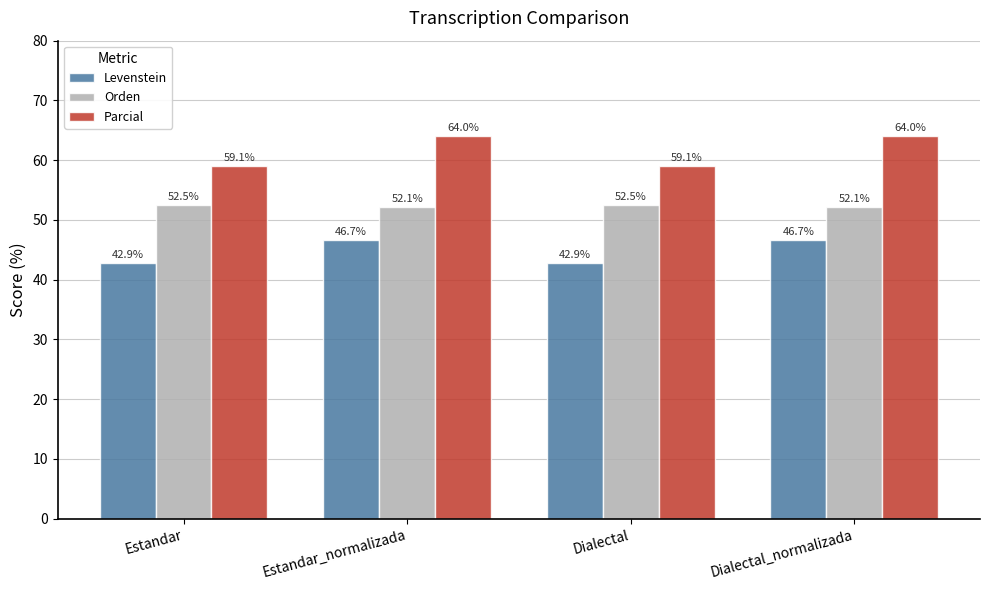

What is the spread (max minus min) of values at Dialectal_normalizada?

17.3